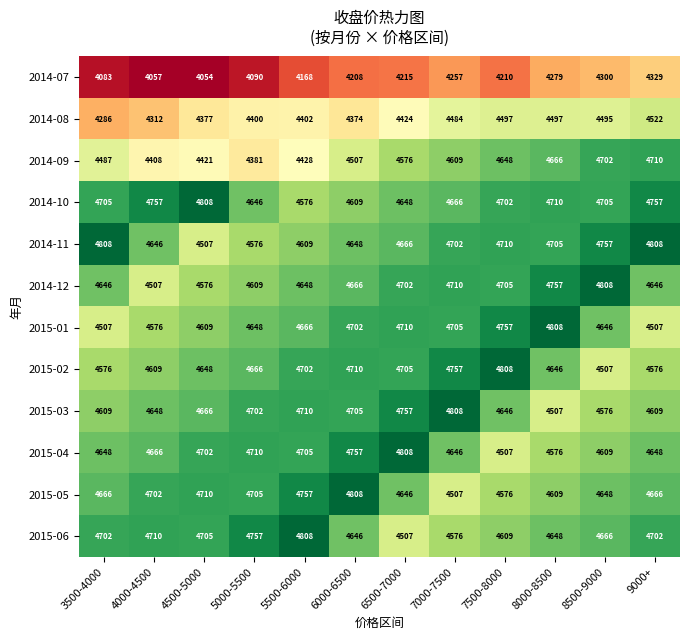

Is it true that 2015-01 equals 1196 at 6500-7000?

False